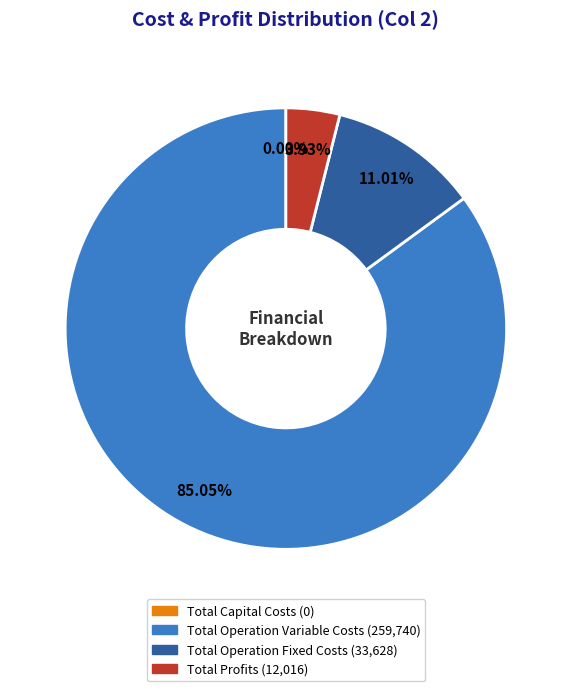

To the nearest percent, what is the average slice percentage?

25%